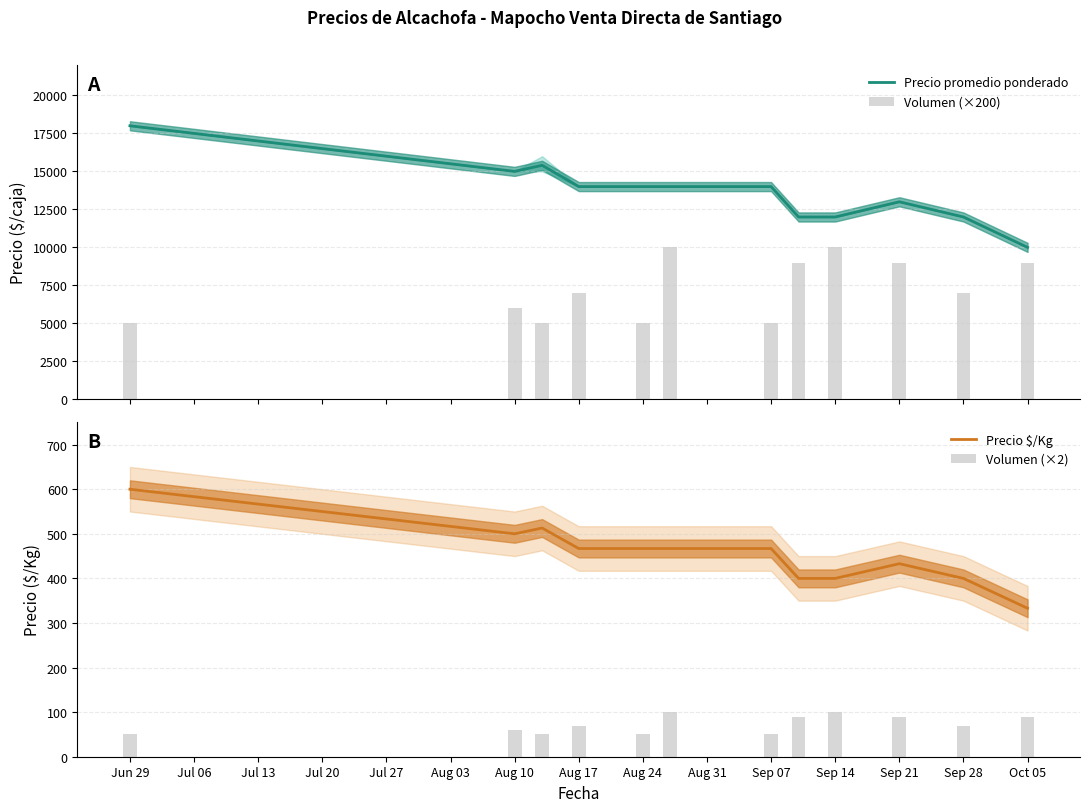

What are all the series names shown in the legend?

Precio promedio ponderado, Volumen (×200), Precio $/Kg, Volumen (×2)